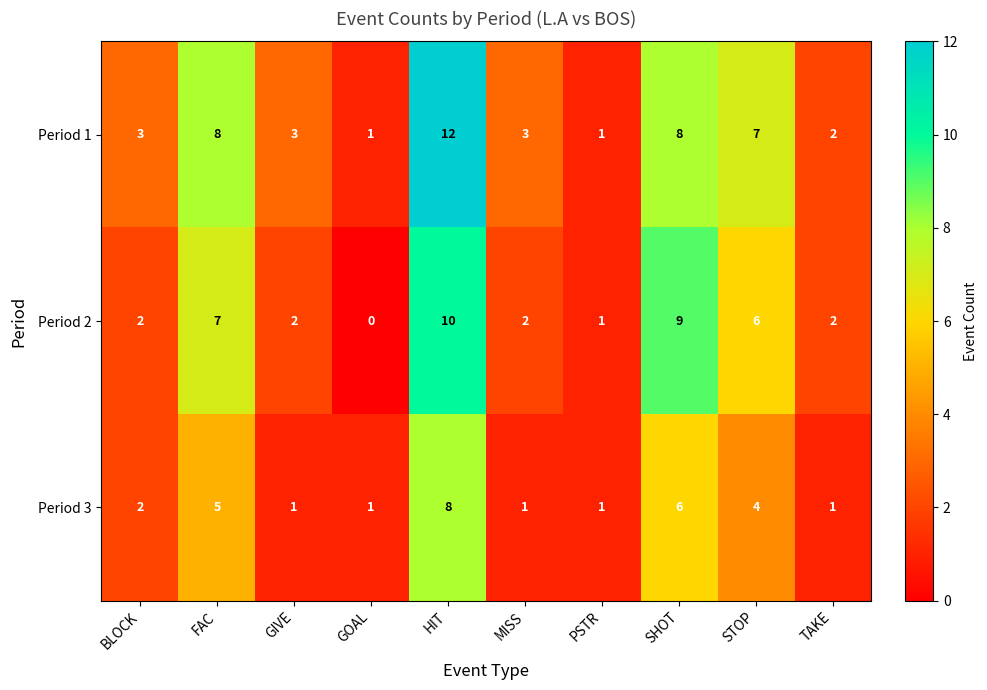

Which series has the widest spread of values?

Period 1